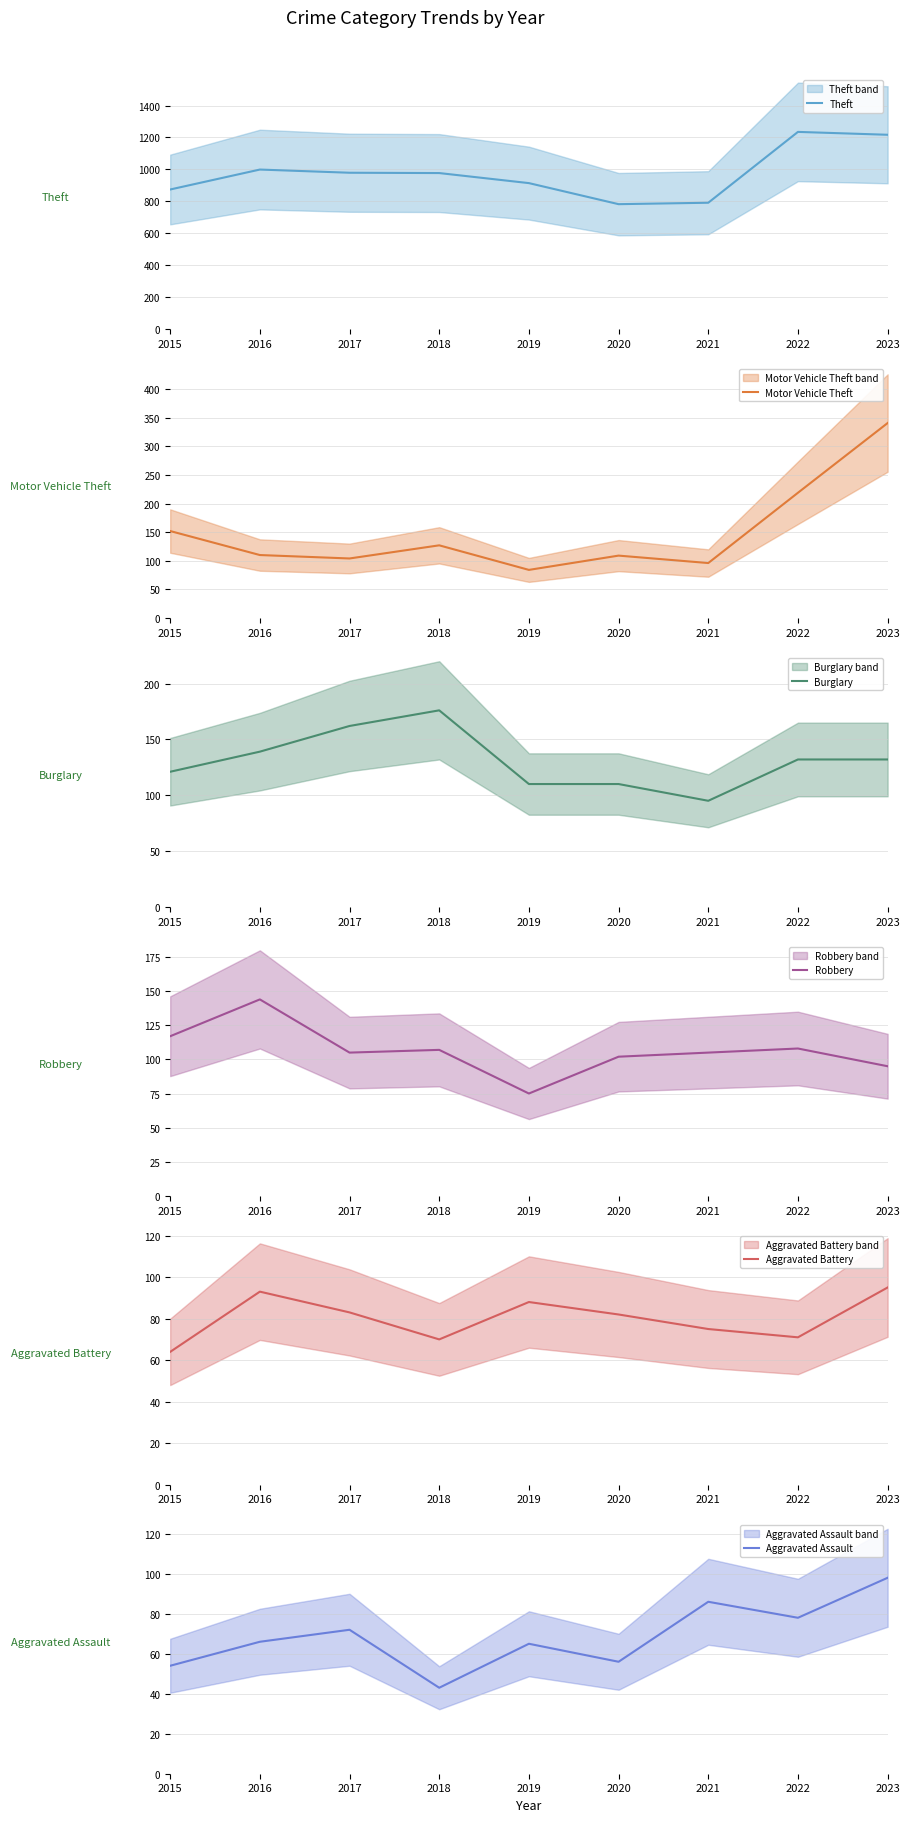

What value does the Aggravated Battery series have at 2021, to the nearest 5?

75